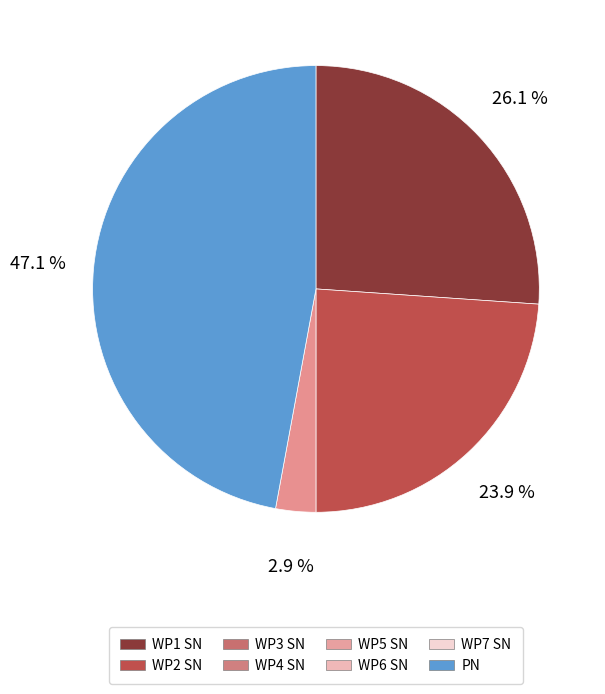

Does any single category account for the majority?

No